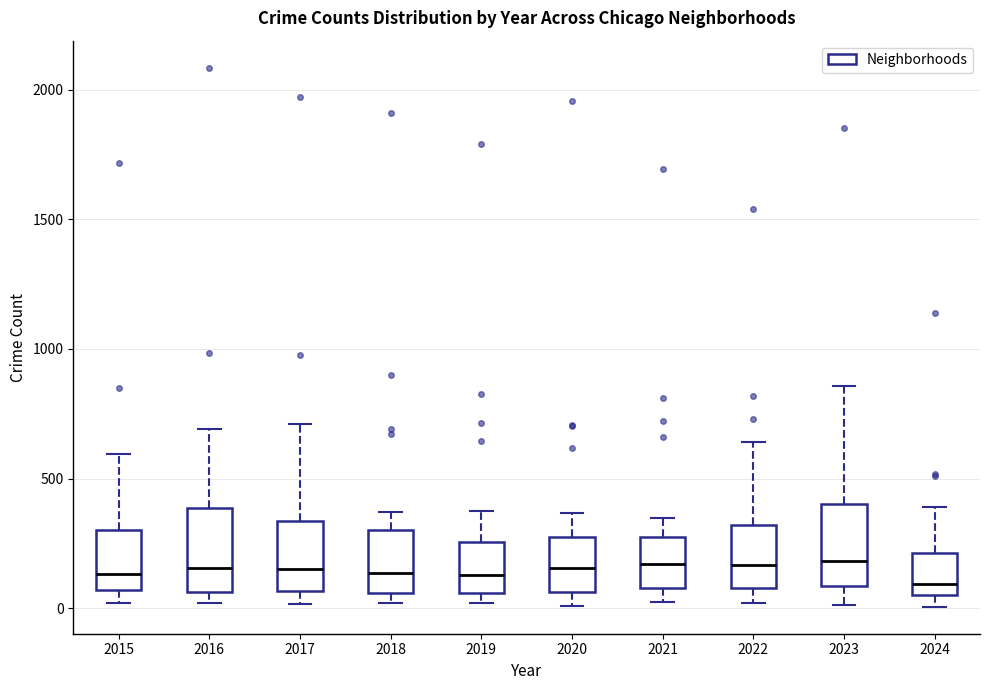

Reading left to right, read every box against the y-axis: the position of its median line, the range the box covers, and the ends of its whiskers. The values are not printed on the chart, so give them approximately, as read against the axis.

2015: median 150, box 50 to 300, whiskers 0 to 600
2016: median 150, box 50 to 400, whiskers 0 to 700
2017: median 150, box 50 to 350, whiskers 0 to 700
2018: median 150, box 50 to 300, whiskers 0 to 350
2019: median 150, box 50 to 250, whiskers 0 to 400
2020: median 150, box 50 to 300, whiskers 0 to 350
2021: median 150, box 100 to 250, whiskers 50 to 350
2022: median 150, box 100 to 300, whiskers 0 to 650
2023: median 200, box 100 to 400, whiskers 0 to 850
2024: median 100, box 50 to 200, whiskers 0 to 400